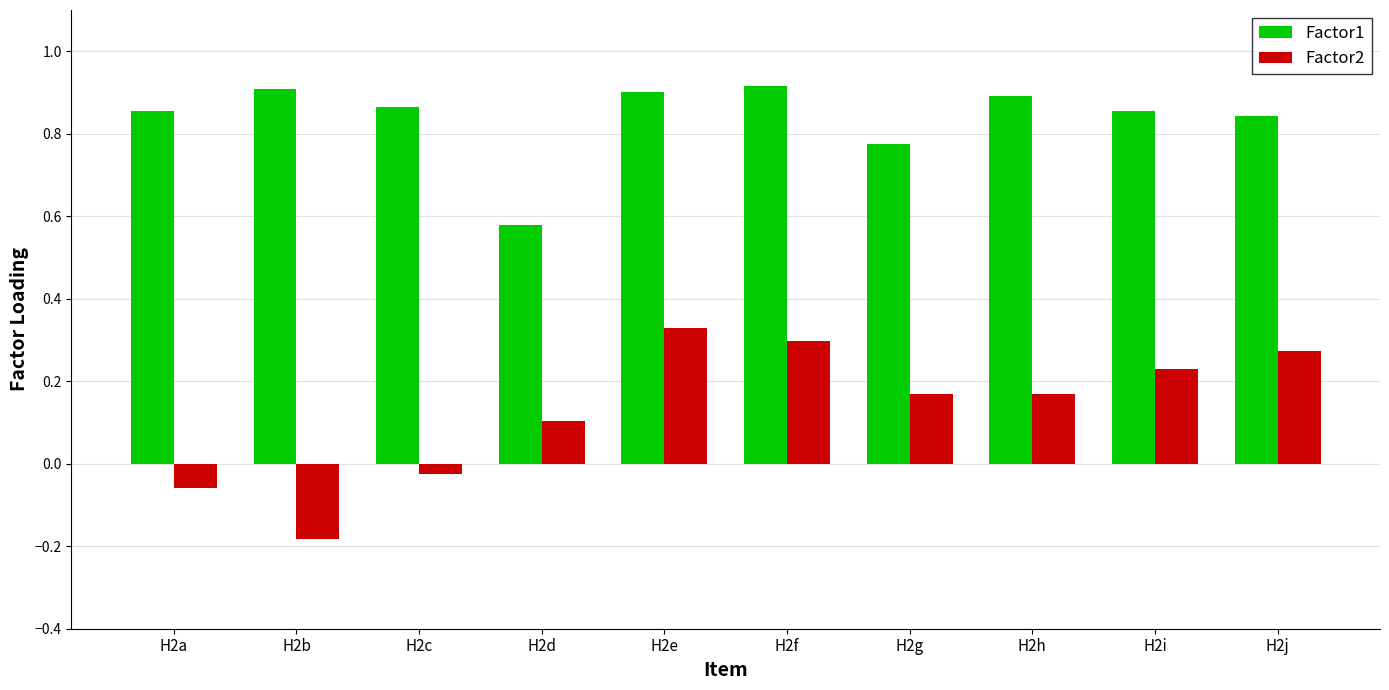

List the series in order of their peak value, lowest first.

Factor2, Factor1